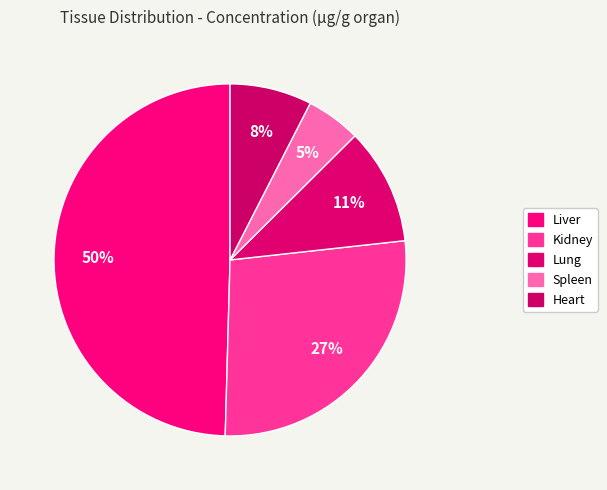

To the nearest percent, what portion does Lung represent?

11%